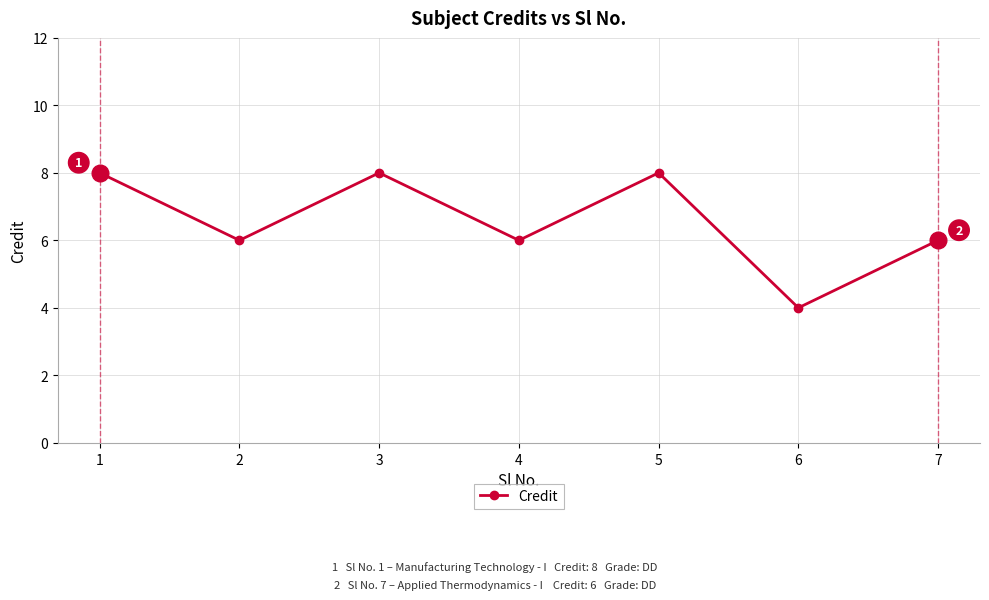

Reading right to left, what are all the values shown in this chart?

7=6	6=4	5=8	4=6	3=8	2=6	1=8